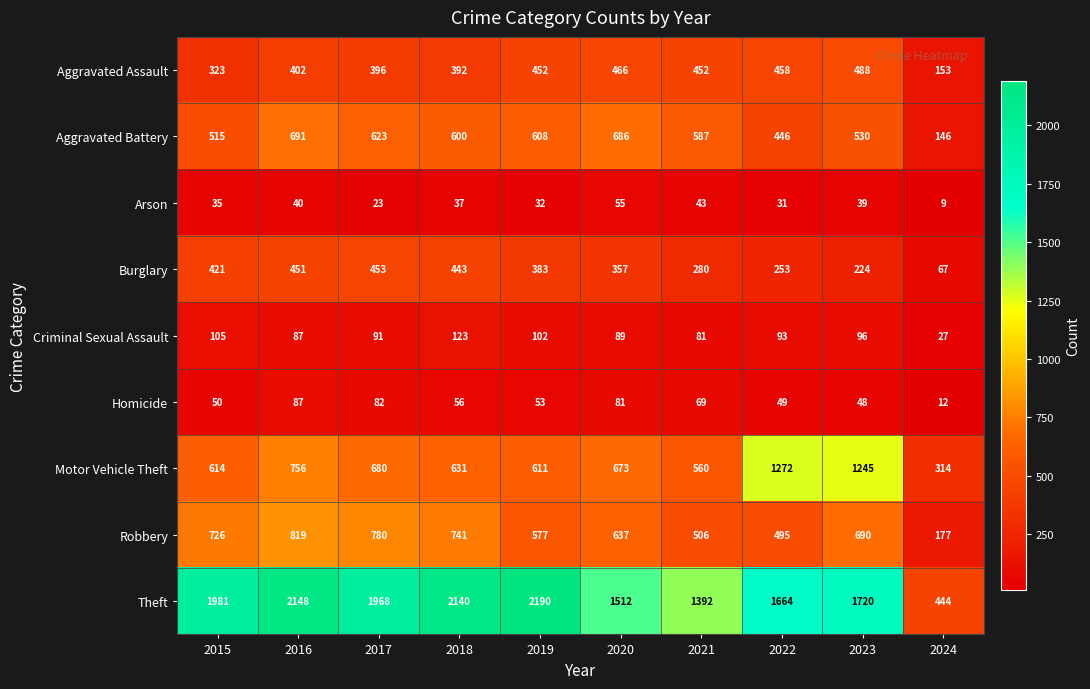

How many distinct data groups are displayed?

9